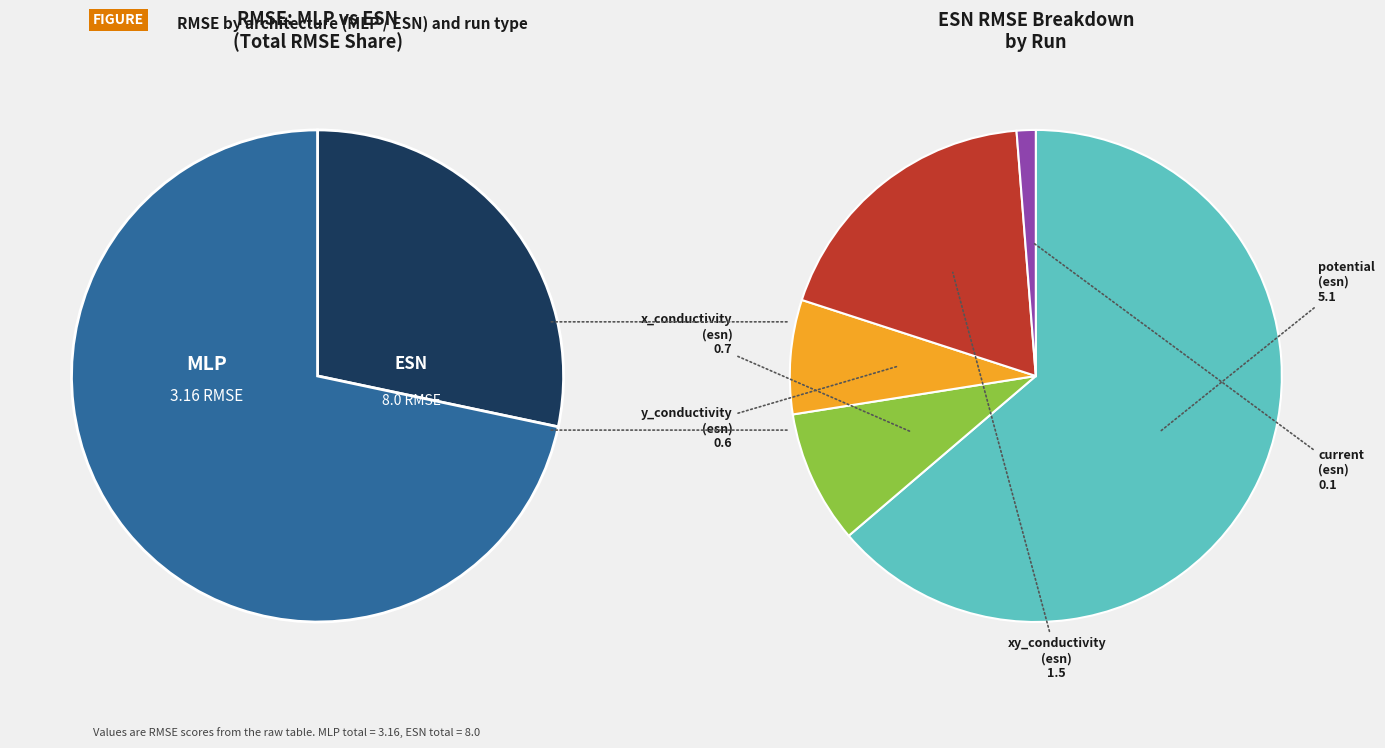

Rank the categories by value from lowest to highest.

current (mlp), current (esn), x_conductivity (mlp), y_conductivity (mlp), y_conductivity (esn), xy_conductivity (mlp), x_conductivity (esn), xy_conductivity (esn), potential (mlp), potential (esn)